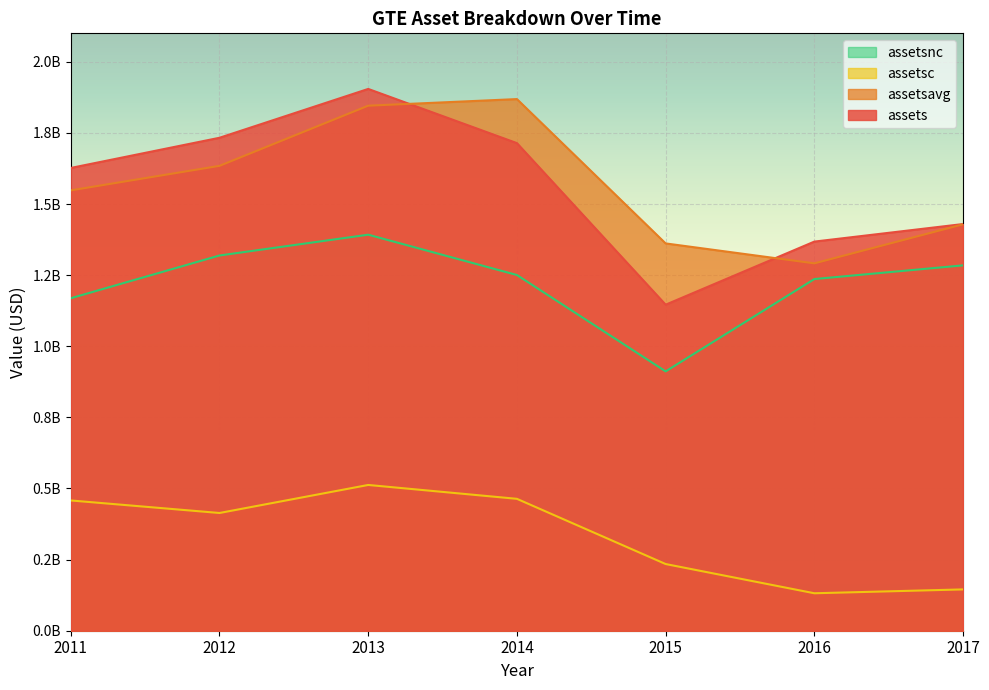

What are all the series names shown in the legend?

assetsnc, assetsc, assetsavg, assets